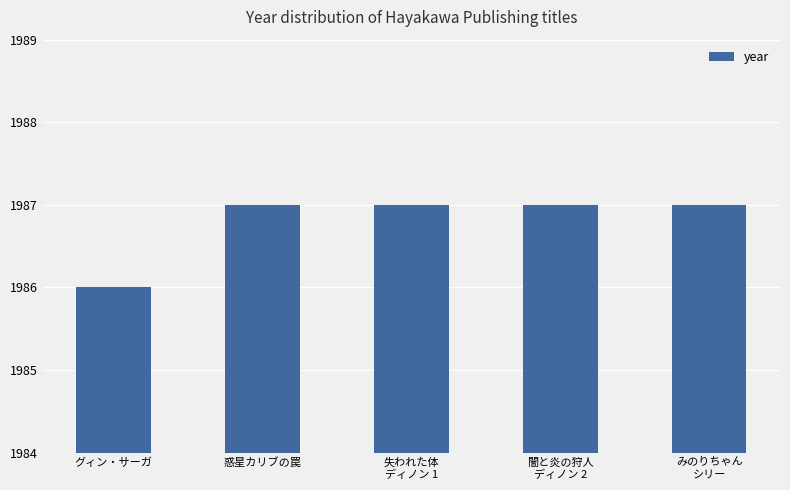

Is it true that the value at グィン・サーガ is 900?

False